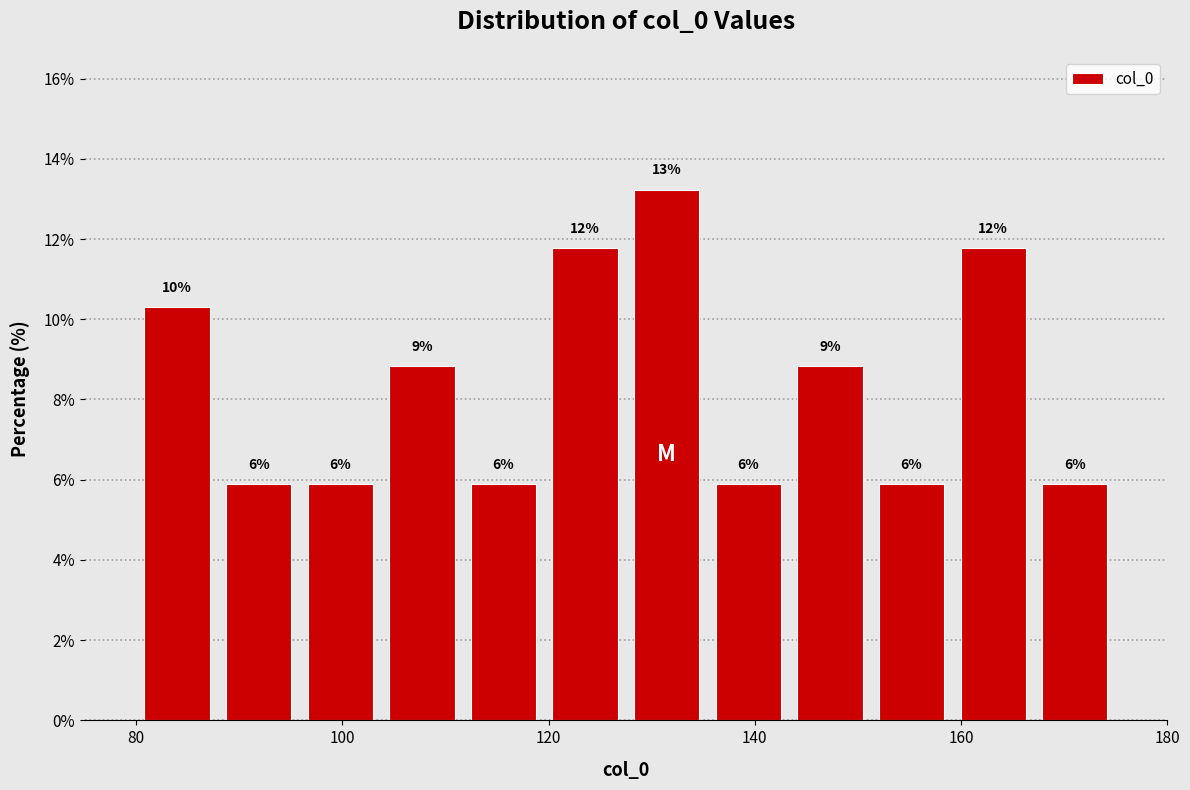

Around what value on the x-axis is the tallest bar? Give the approximate position of its centre, as read against the axis.

132